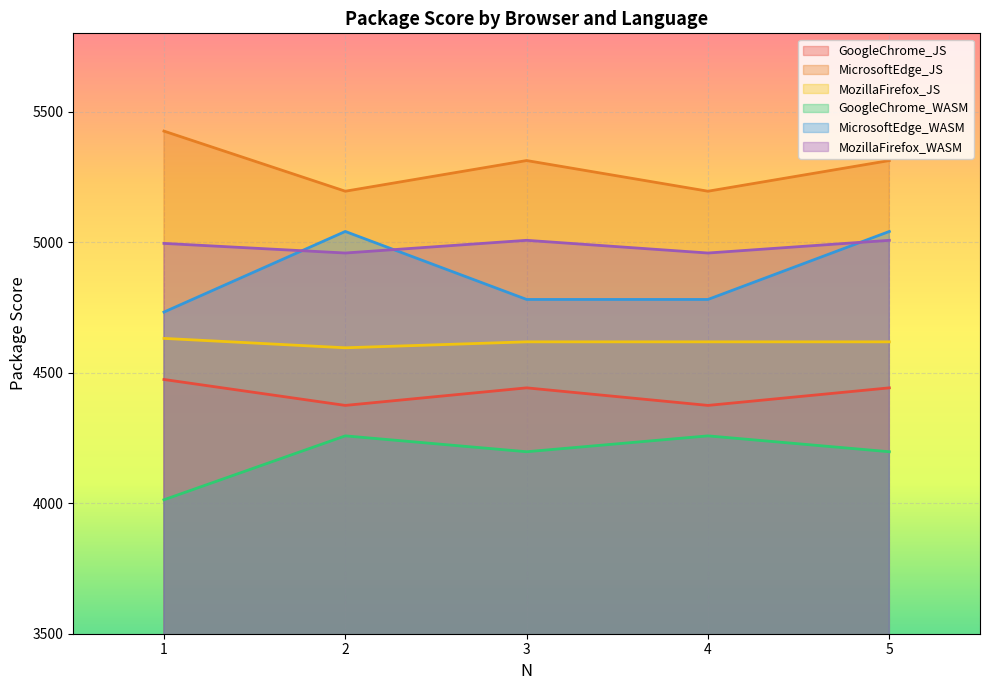

List the series in order of their peak value, highest first.

MicrosoftEdge_JS, MicrosoftEdge_WASM, MozillaFirefox_WASM, MozillaFirefox_JS, GoogleChrome_JS, GoogleChrome_WASM